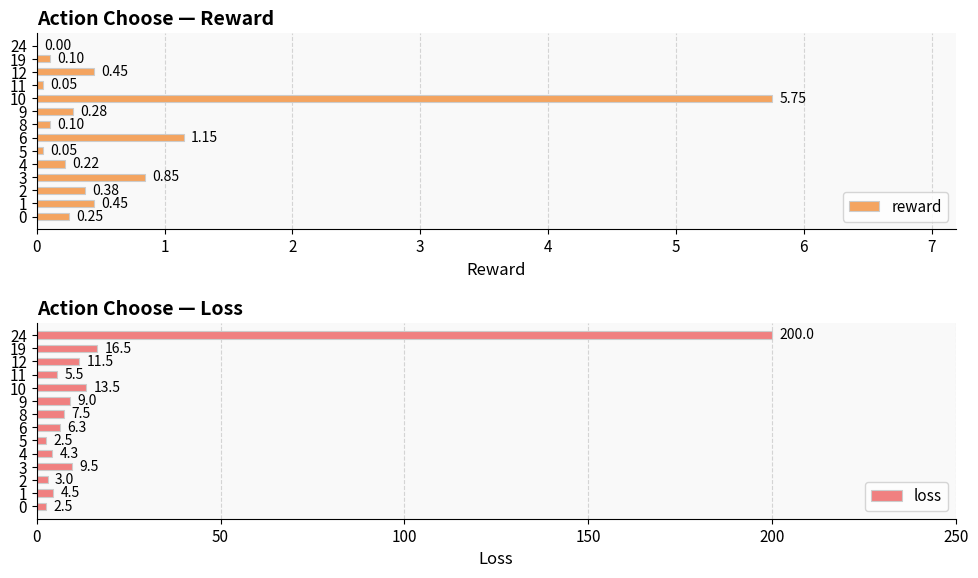

Is the value of reward at 6 greater than the value of loss at 11?

No